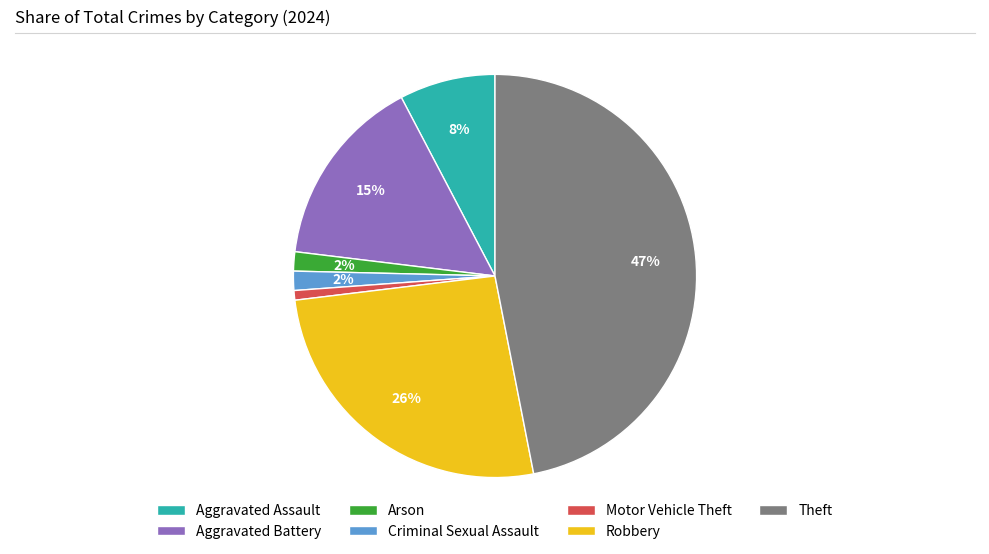

What is the smallest slice in the pie chart?

Motor Vehicle Theft